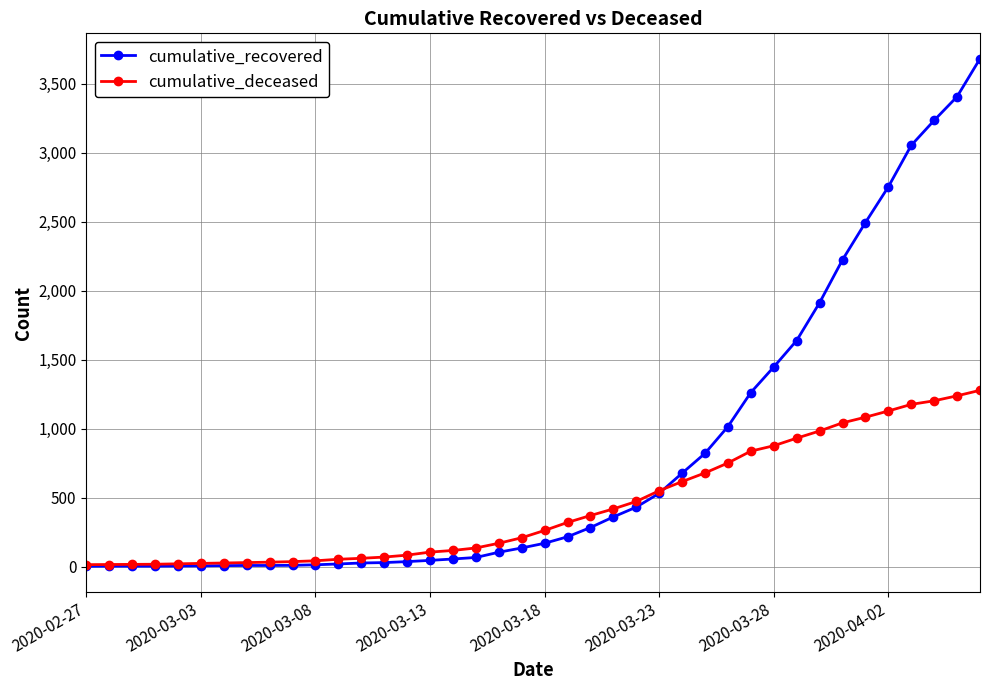

Which series has the largest total across all categories?

cumulative_recovered